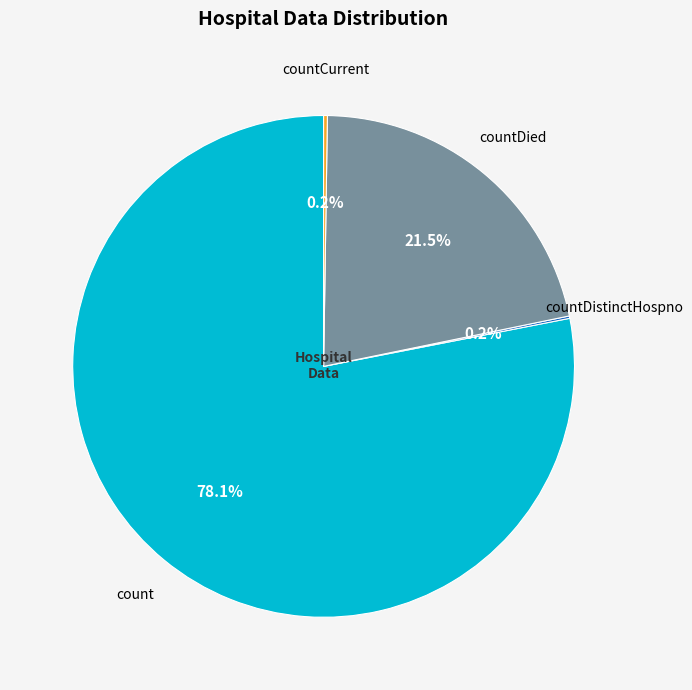

Does any single category account for the majority?

Yes